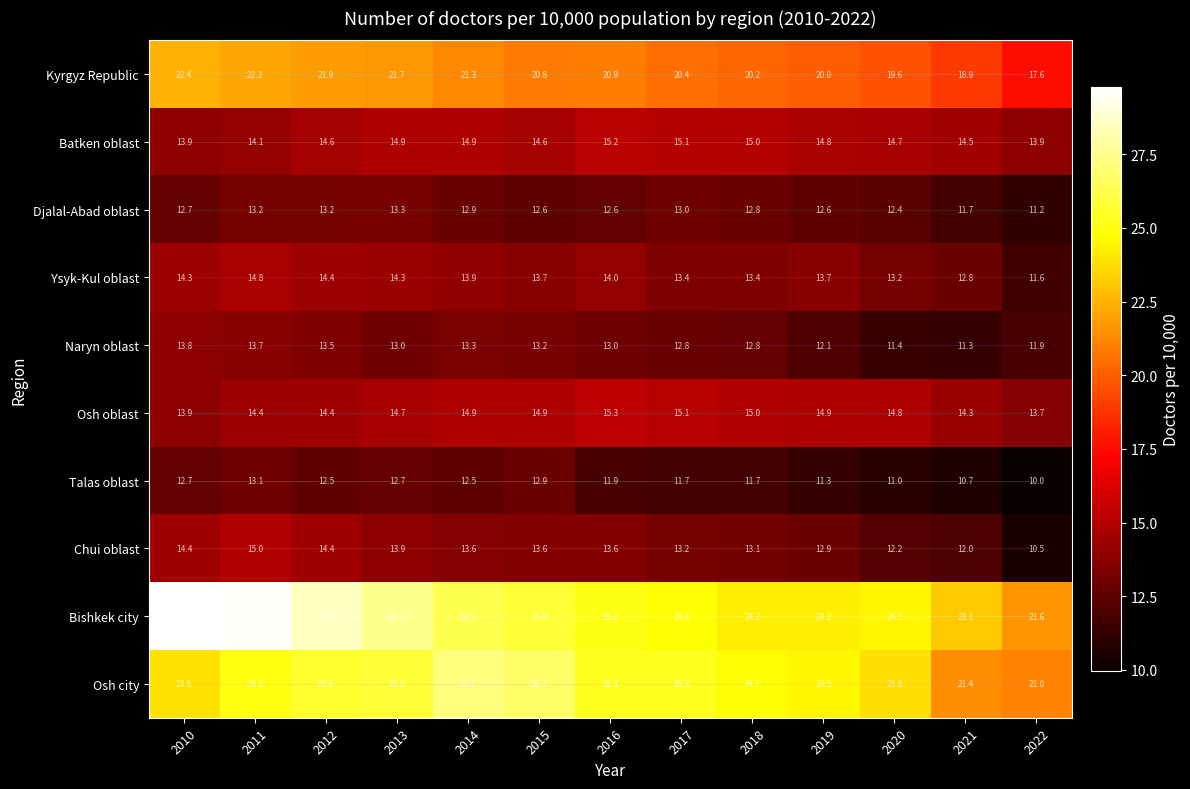

Which series has the largest total across all categories?

Bishkek city